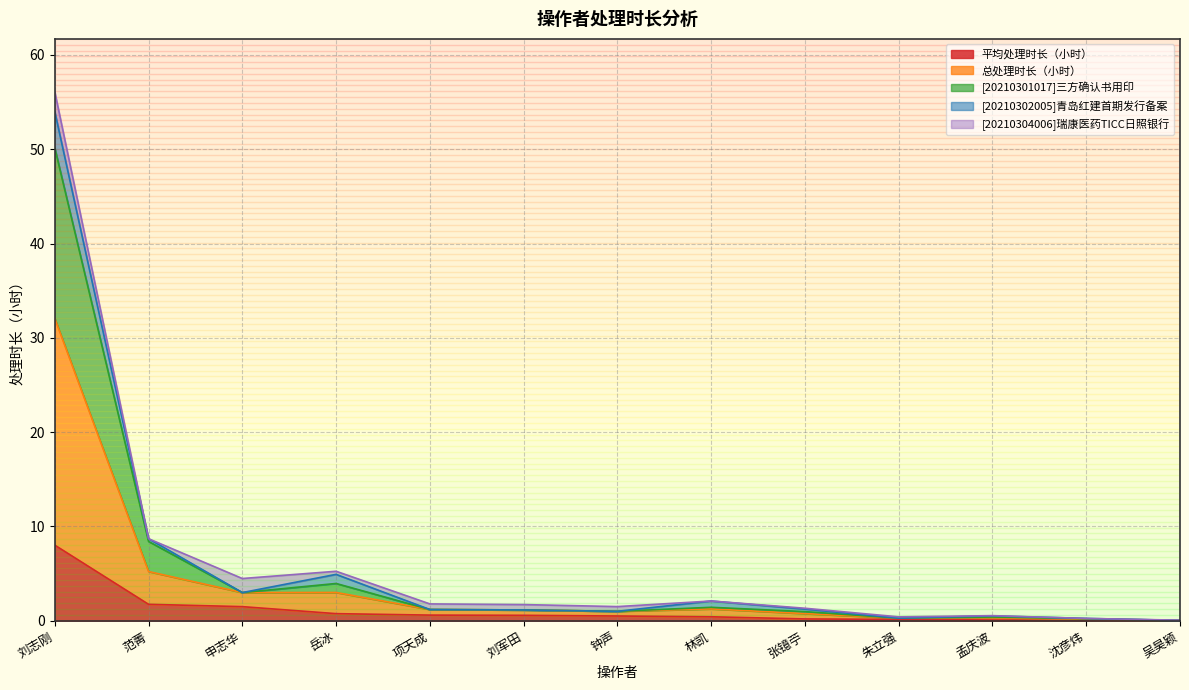

What is the total value across all series at 申志华?

4.5